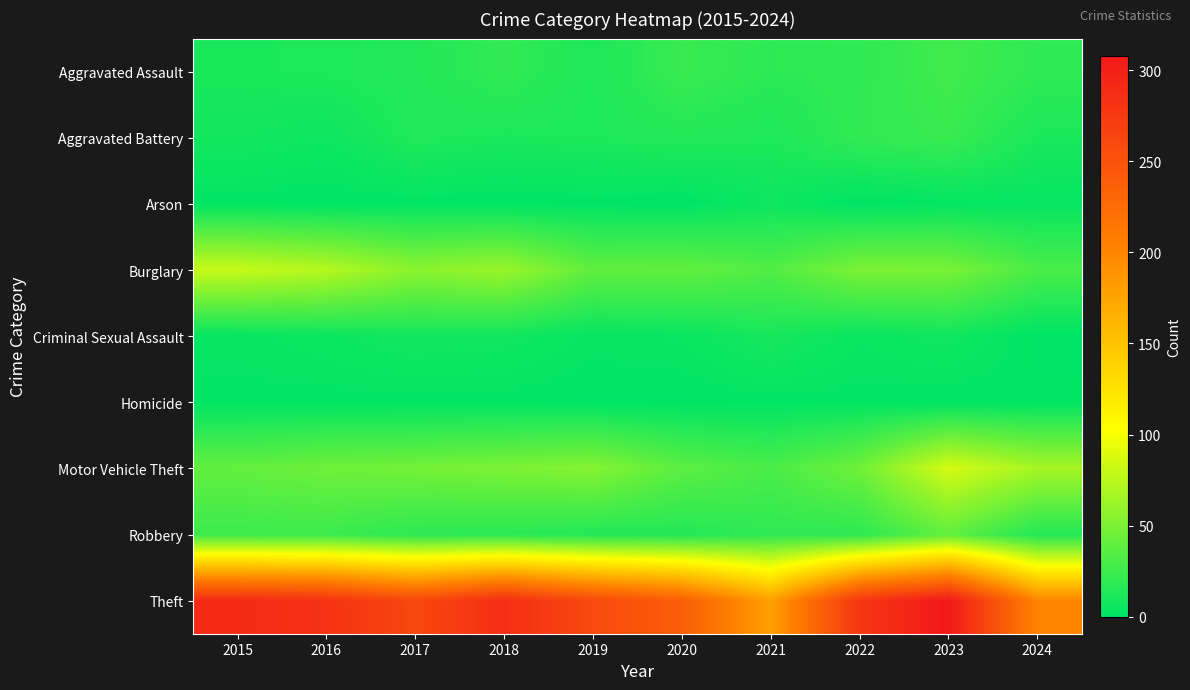

At which category is the sum across all series the highest?

2023